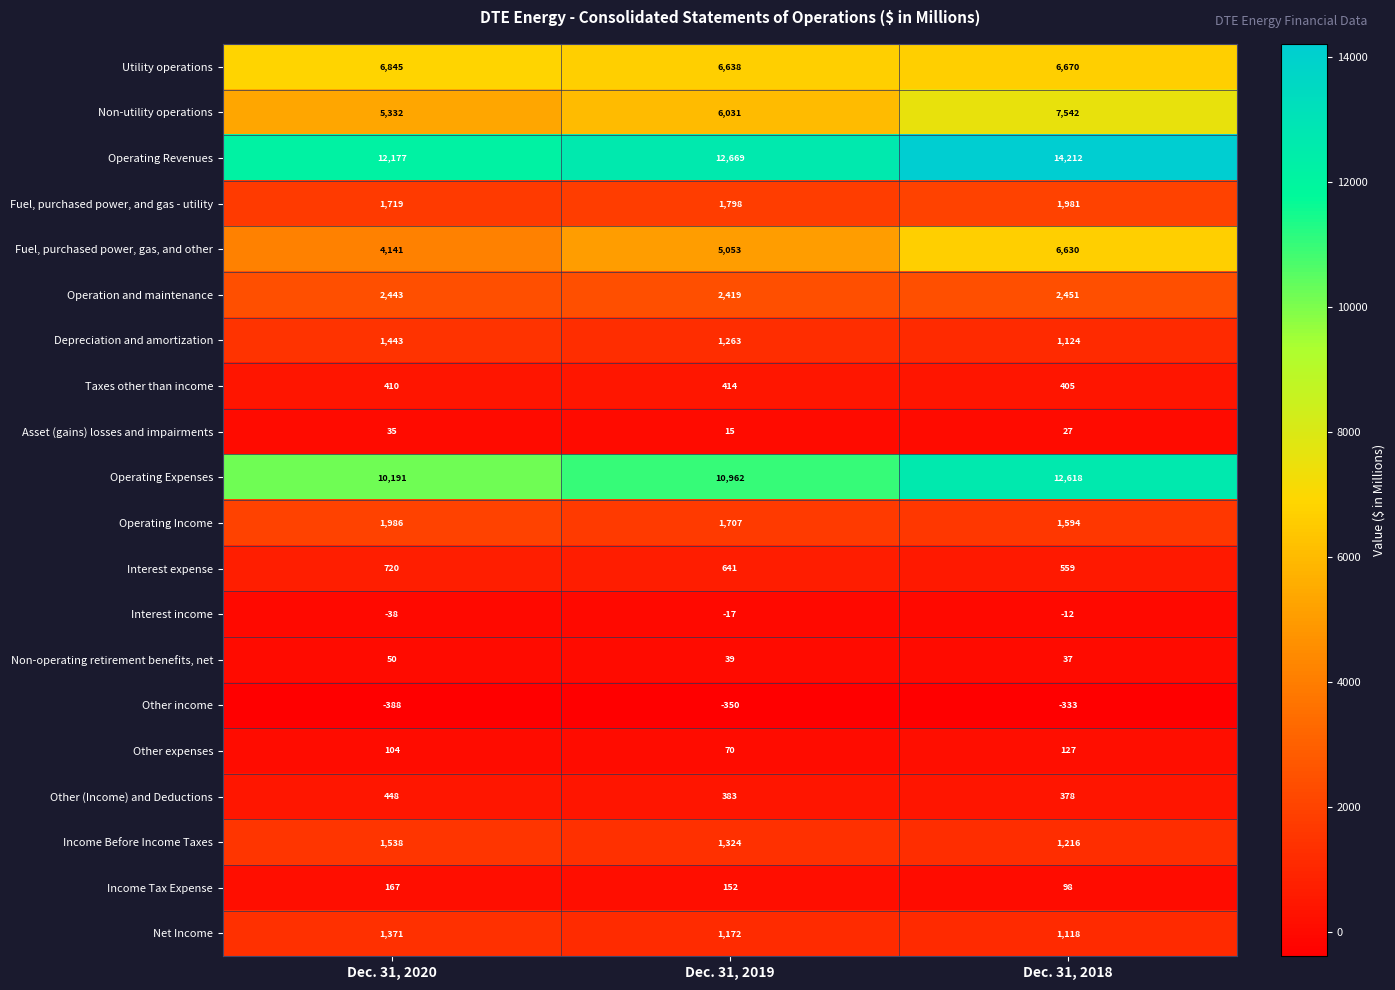

Count the Other expenses values in the range 70 to 127.

3